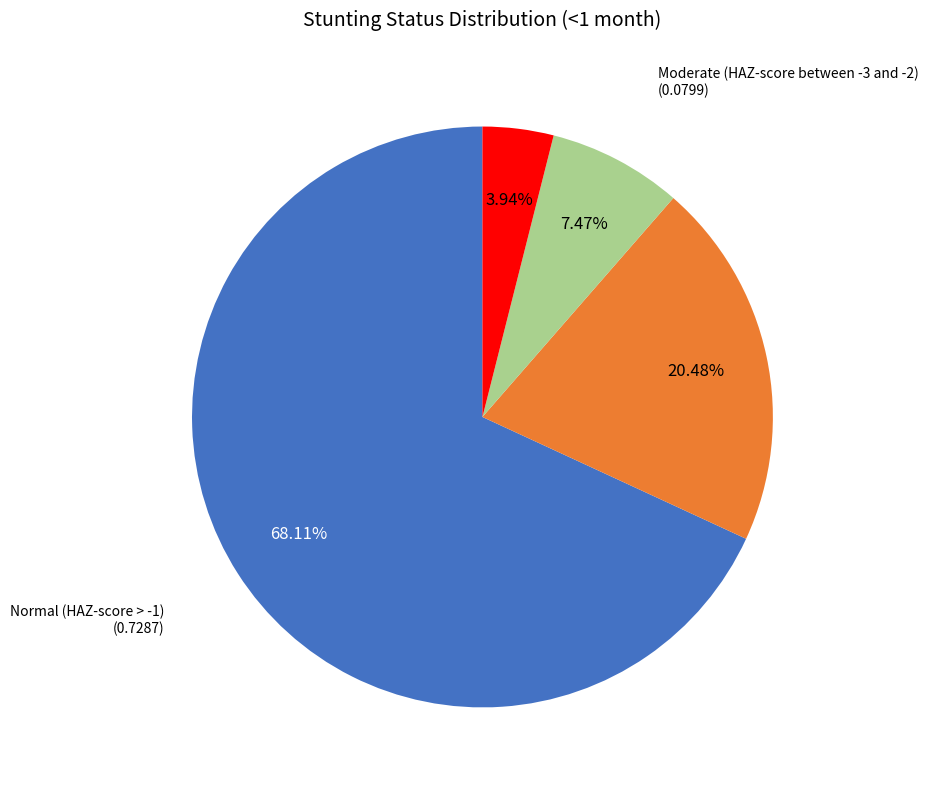

What percentage is the Mild (HAZ-score between -2 and -1) slice, to the nearest percent?

20%